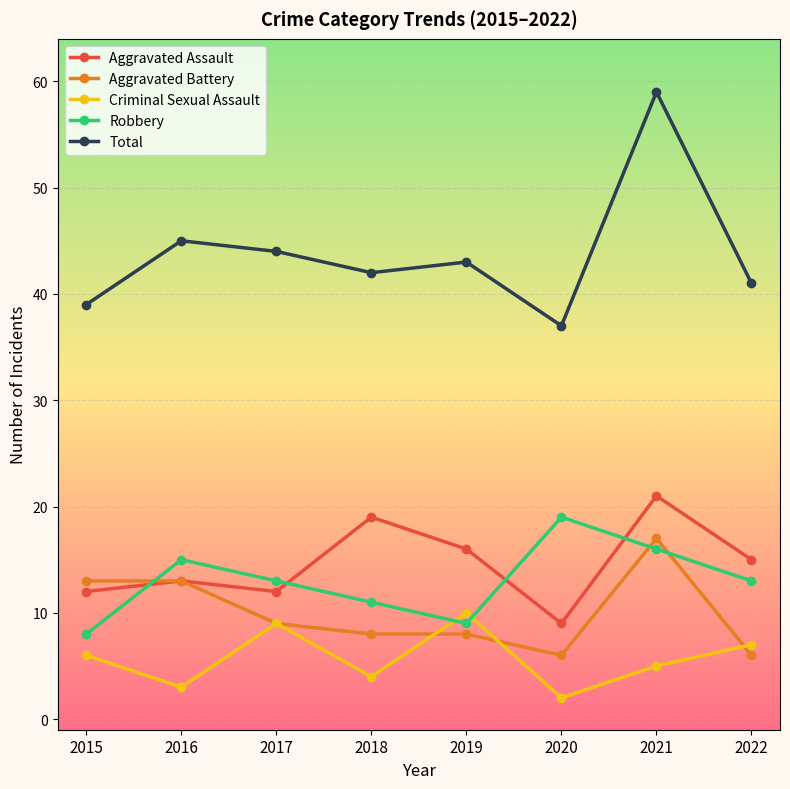

Reading left to right, list all the values displayed in this chart.

Aggravated Assault: 12	13	12	19	16	9	21	15
Aggravated Battery: 13	13	9	8	8	6	17	6
Criminal Sexual Assault: 6	3	9	4	10	2	5	7
Robbery: 8	15	13	11	9	19	16	13
Total: 39	45	44	42	43	37	59	41